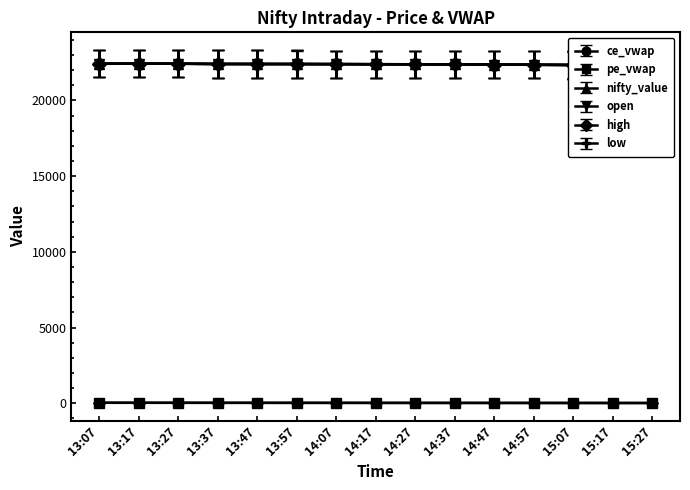

What is the smallest value displayed?

17.7